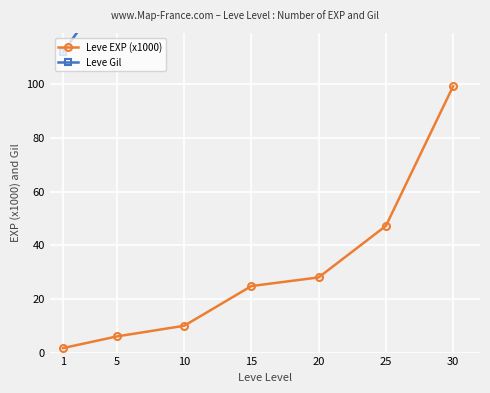

What is the difference between the highest and lowest values at 30?

313.8